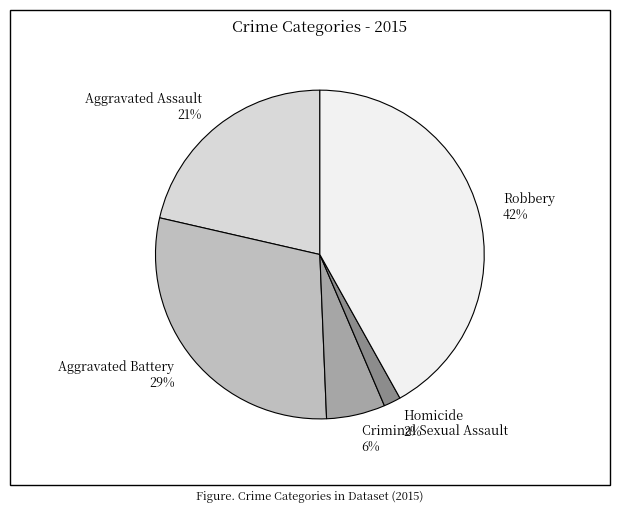

To the nearest percent, what percentage of the pie is Robbery?

42%